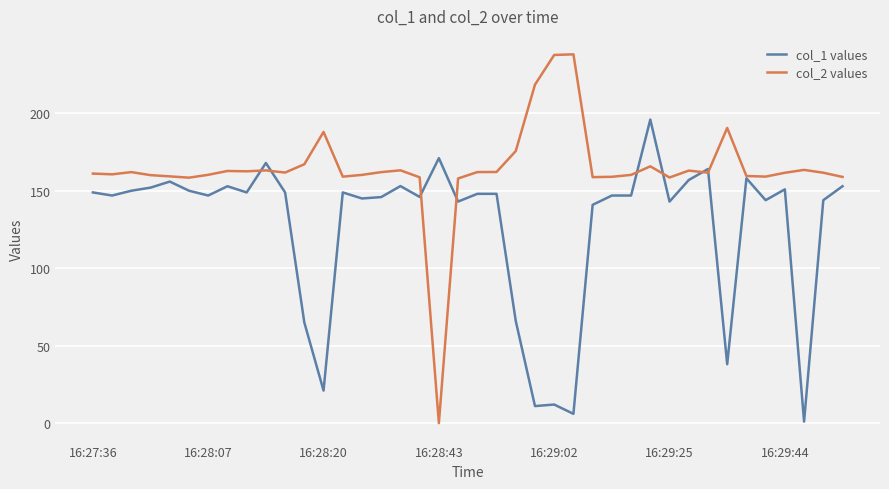

Which series has the largest total across all categories?

col_2 values